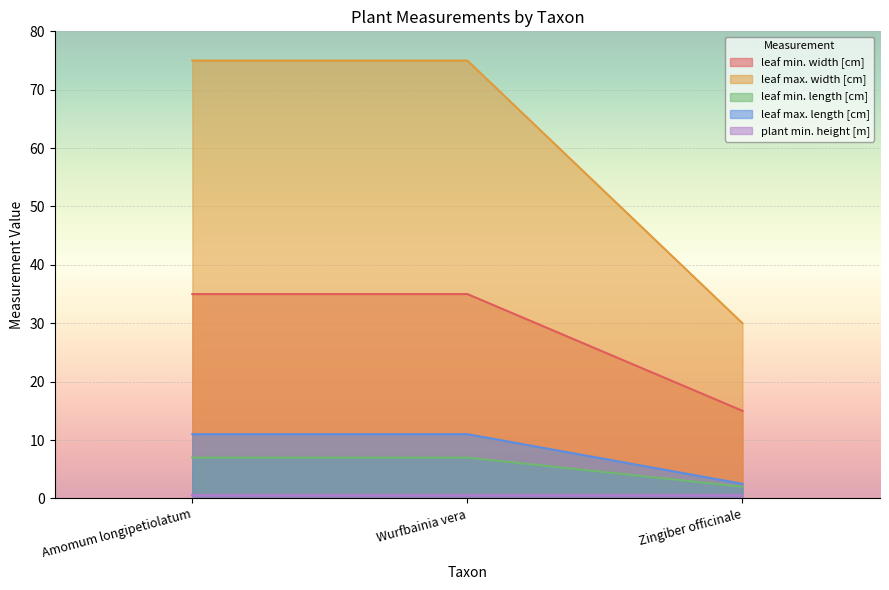

The value of leaf max. width [cm] at Zingiber officinale is 30.0. True or false?

True